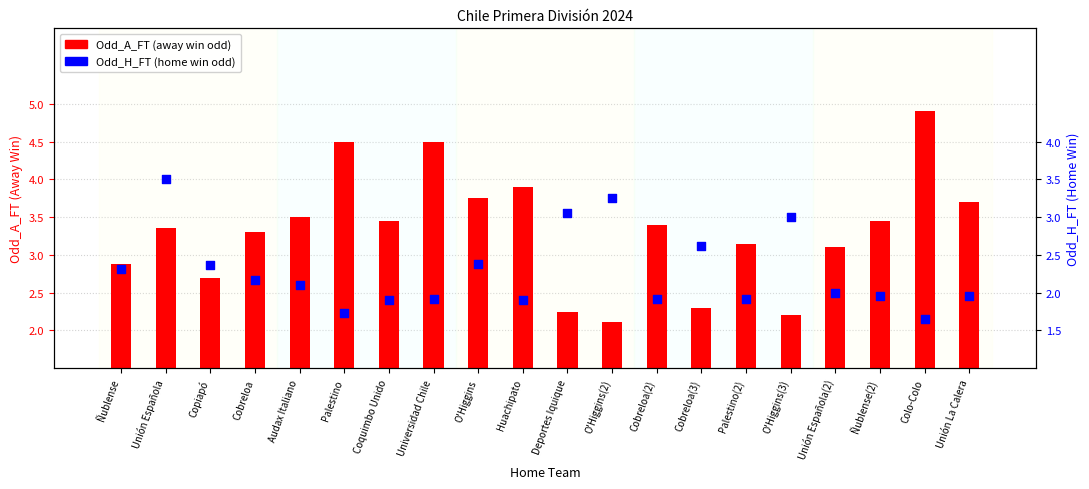

Which series has the largest Y range (max minus min)?

Odd_A_FT (away win odd)